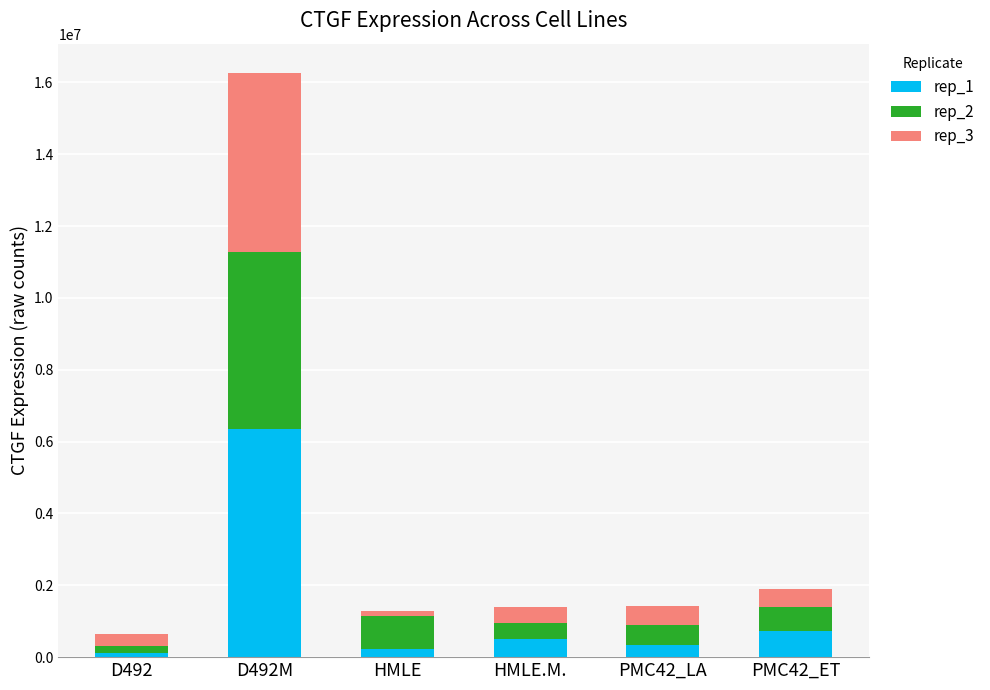

What is the difference between the second highest and minimum values in the rep_1 series?

604333.1